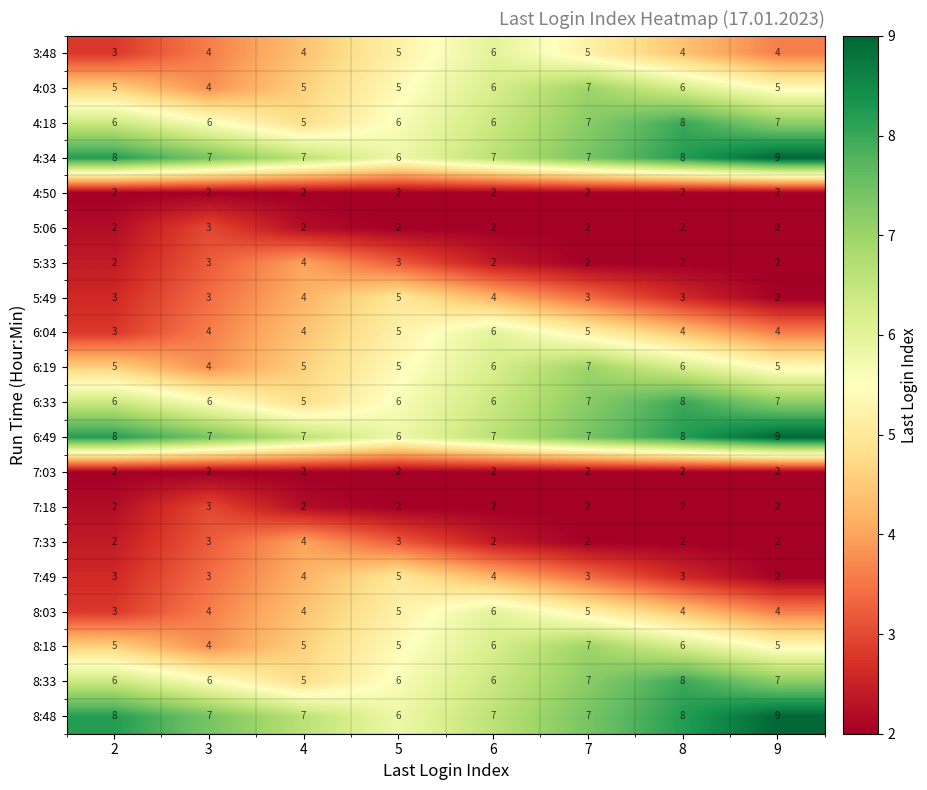

What is the sum of the 6:19 values at 9 and 7?

12